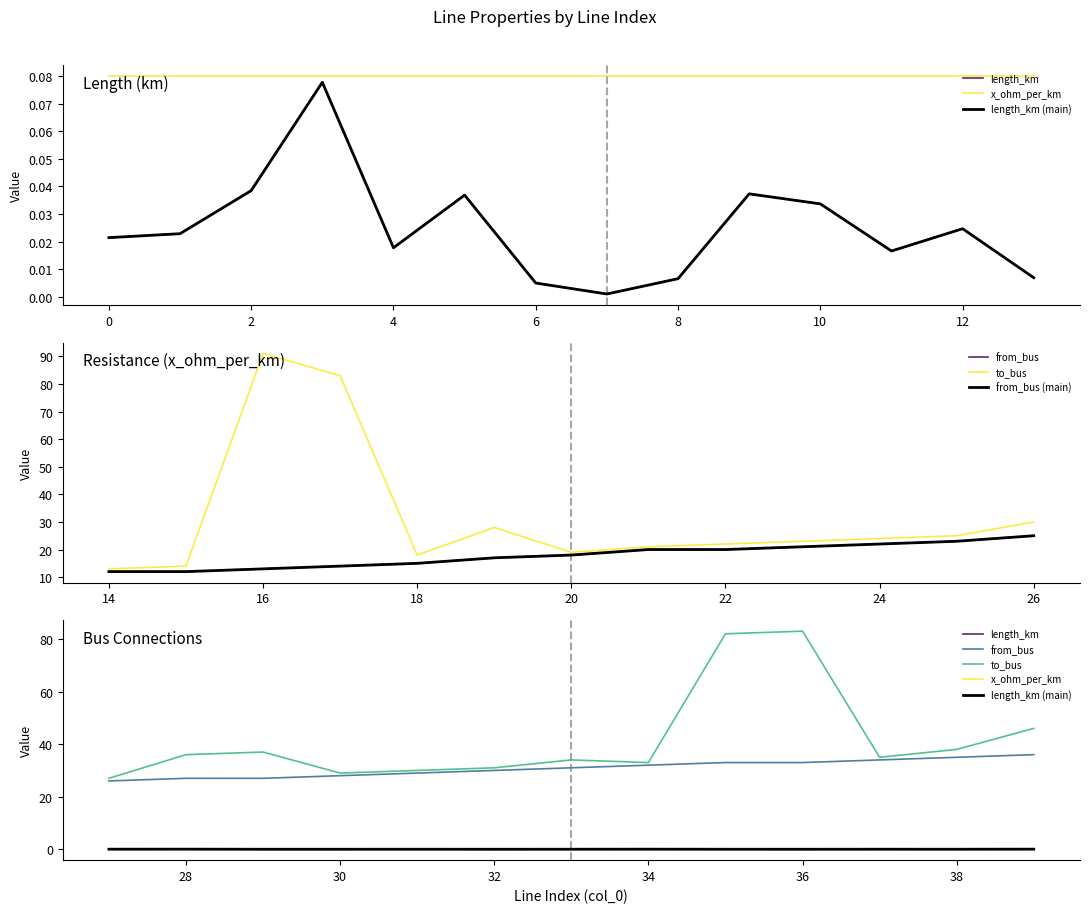

What are all the series names shown in the legend?

length_km, x_ohm_per_km, length_km (main), from_bus, to_bus, from_bus (main)